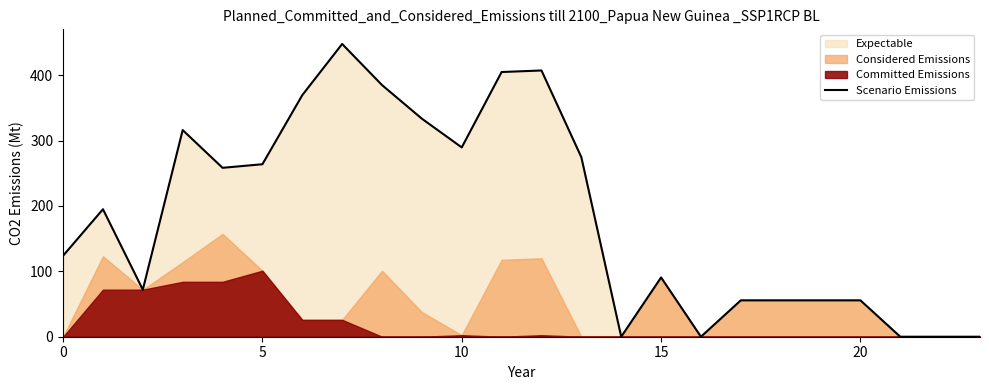

What is the change in value from 8 to 16?

-385.0